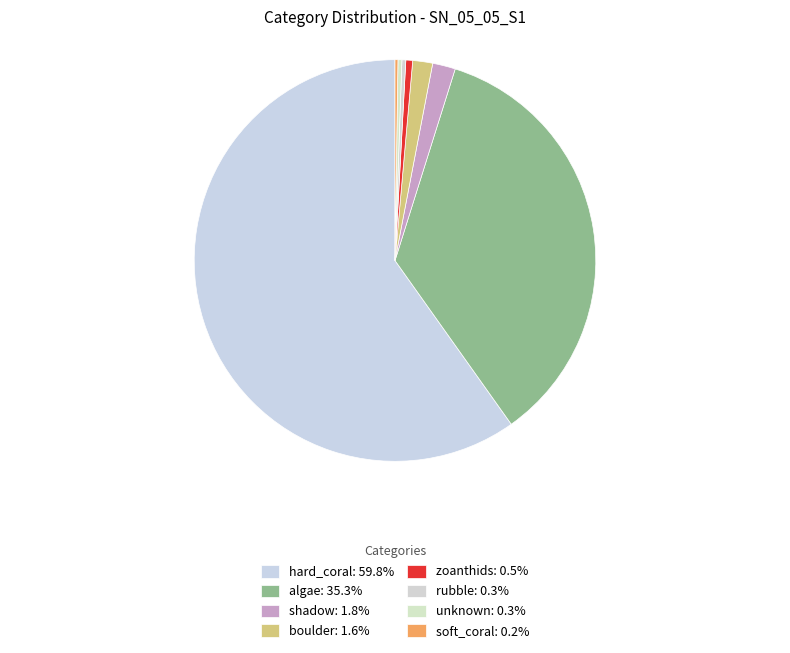

Is there any slice that represents more than half of the pie?

Yes